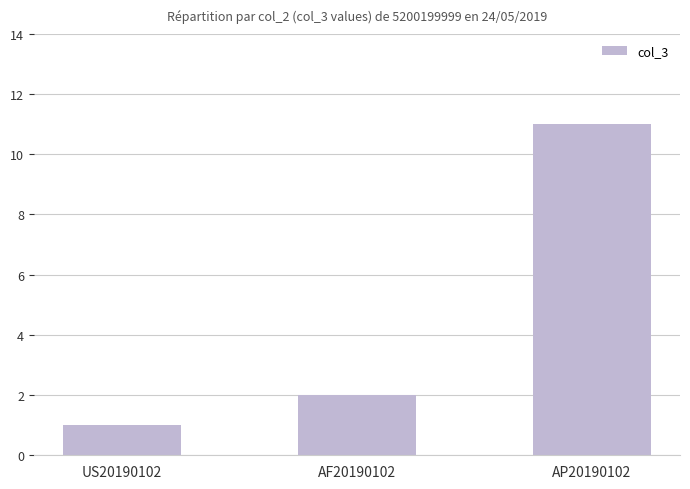

What is the difference between the values at AP20190102 and US20190102?

10